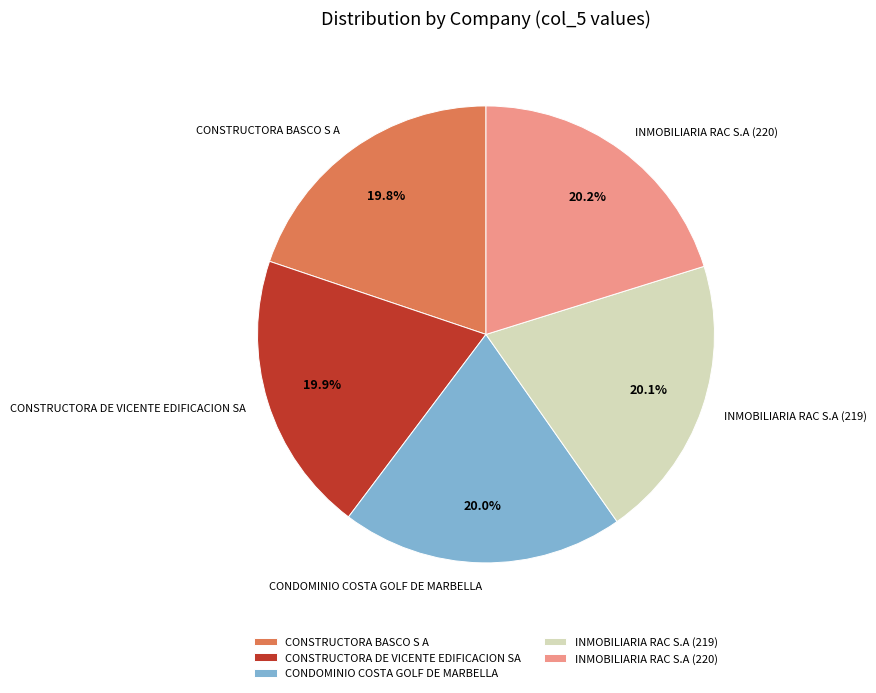

What is the ratio of the value at INMOBILIARIA RAC S.A (220) to the value at CONSTRUCTORA DE VICENTE EDIFICACION SA?

1.0